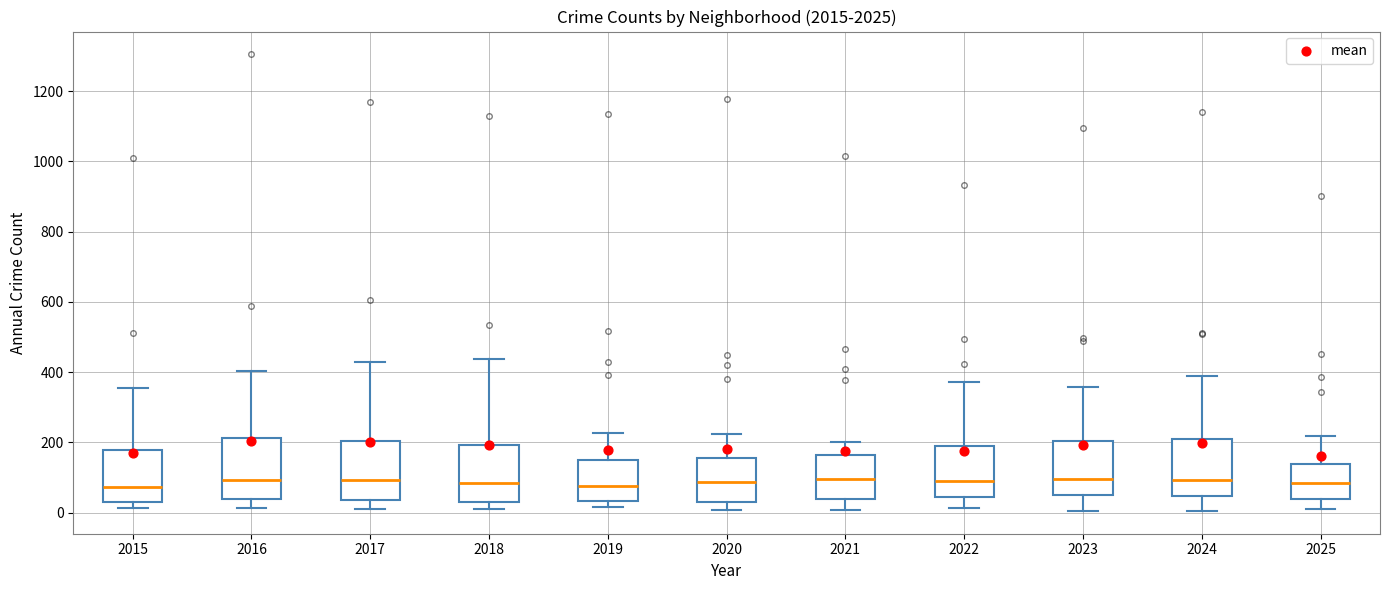

Reading left to right, read every box against the y-axis: the position of its median line, the range the box covers, and the ends of its whiskers. The values are not printed on the chart, so give them approximately, as read against the axis.

2015: median 80, box 40 to 180, whiskers 20 to 360
2016: median 100, box 40 to 220, whiskers 20 to 400
2017: median 100, box 40 to 200, whiskers 0 to 420
2018: median 80, box 40 to 200, whiskers 20 to 440
2019: median 80, box 40 to 160, whiskers 20 to 220
2020: median 80, box 40 to 160, whiskers 0 to 220
2021: median 100, box 40 to 160, whiskers 0 to 200
2022: median 100, box 40 to 180, whiskers 20 to 380
2023: median 100, box 60 to 200, whiskers 0 to 360
2024: median 100, box 40 to 200, whiskers 0 to 380
2025: median 80, box 40 to 140, whiskers 20 to 220